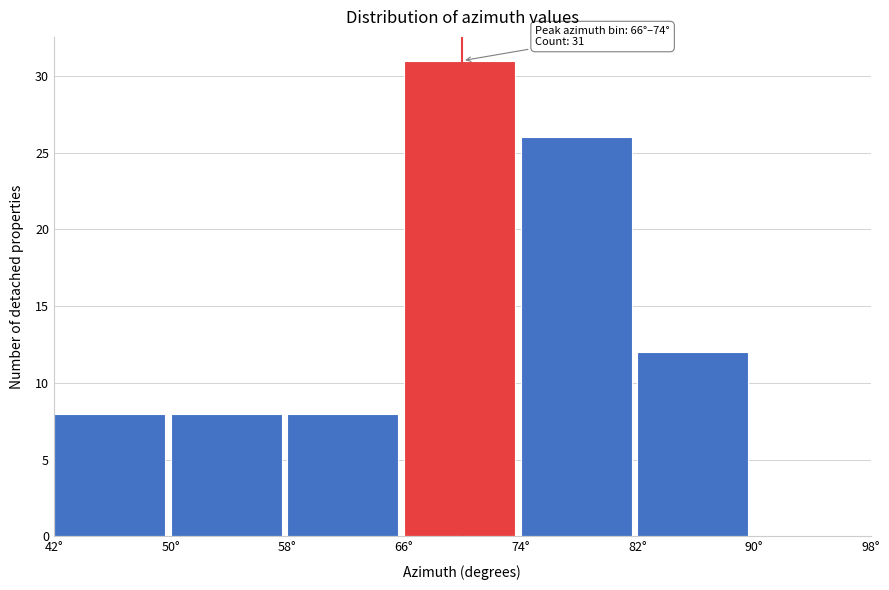

Which range on the x-axis has the tallest bar?

66 to 74